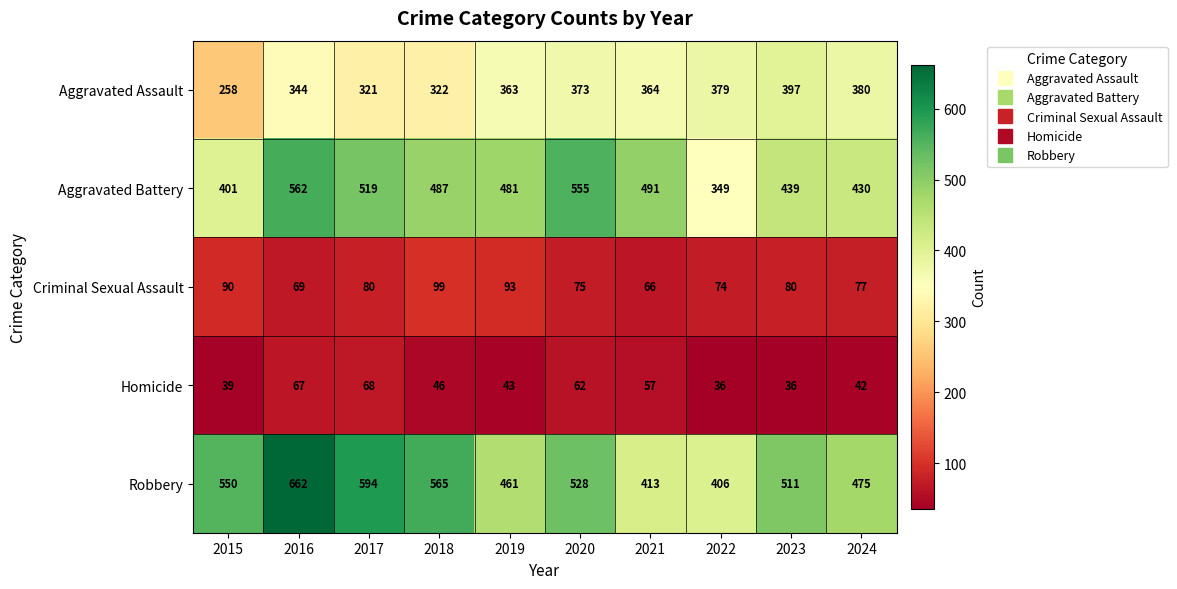

What is the greatest value displayed?

662